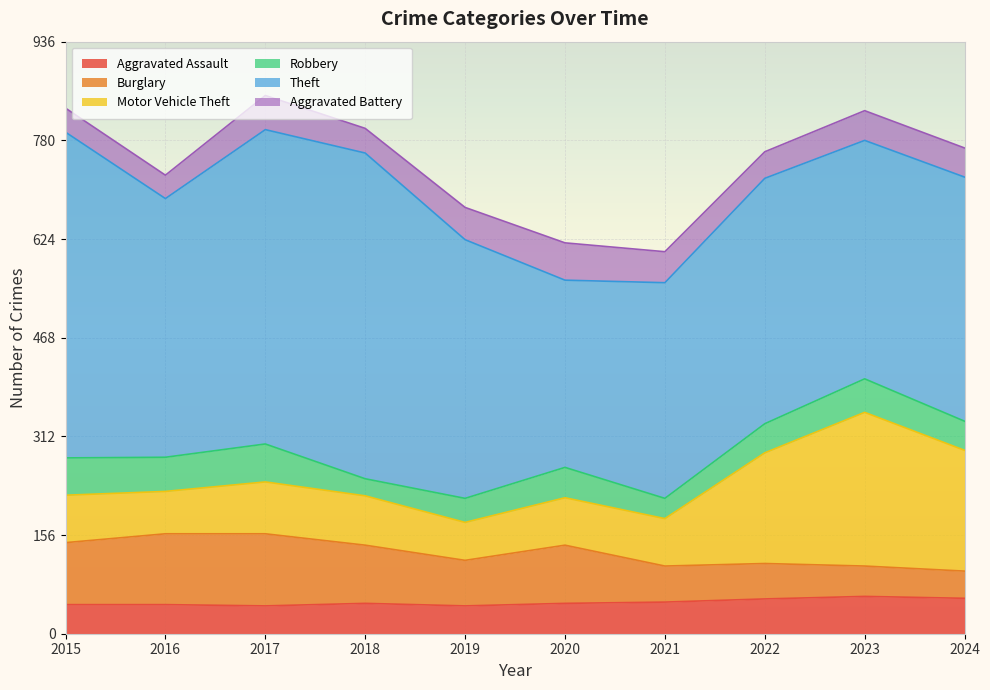

At which category is the sum across all series the highest?

2017